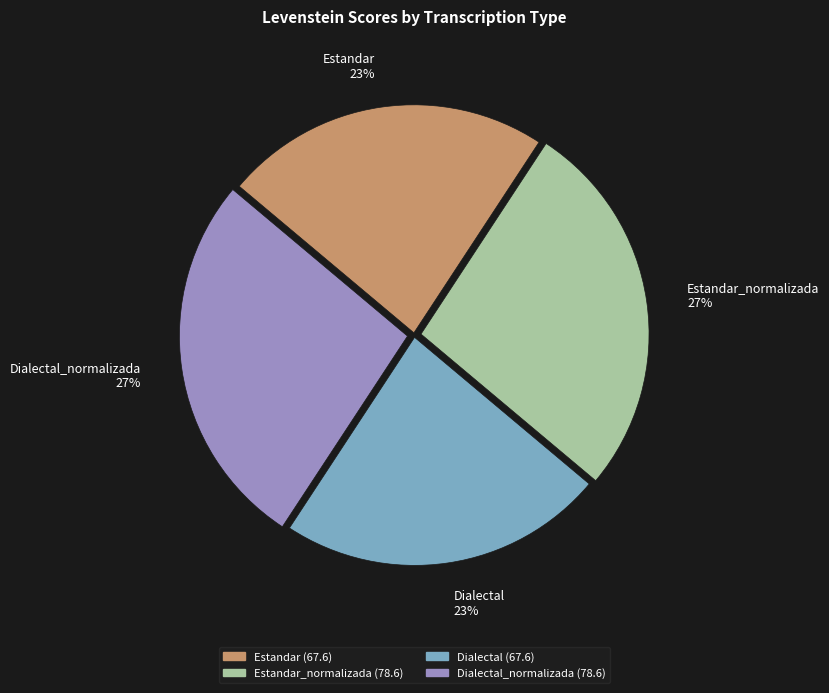

To the nearest percent, what portion does Estandar 23% represent?

23%